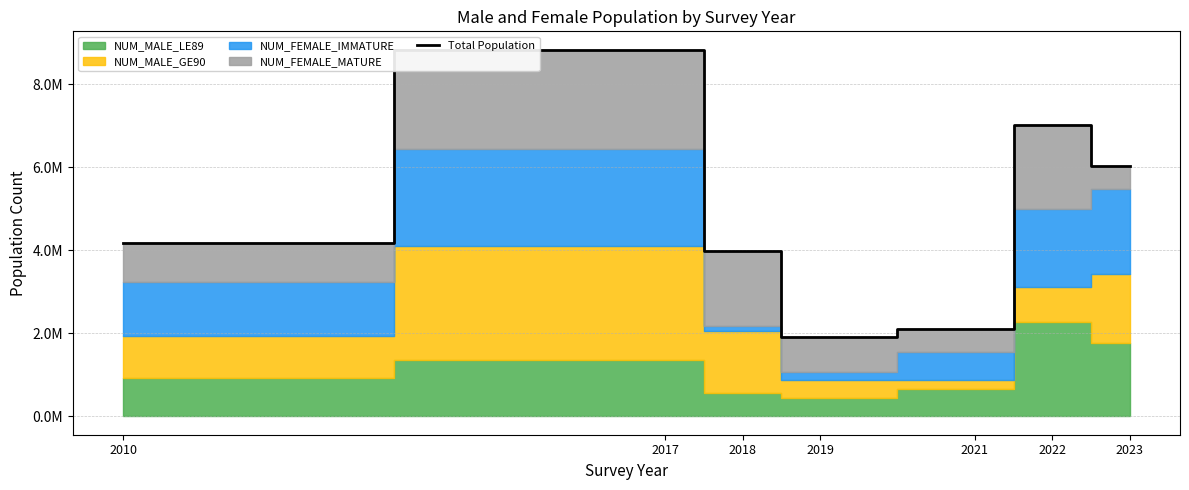

Rank the categories by value from lowest to highest.

2019, 2021, 2018, 2010, 2023, 2022, 2017